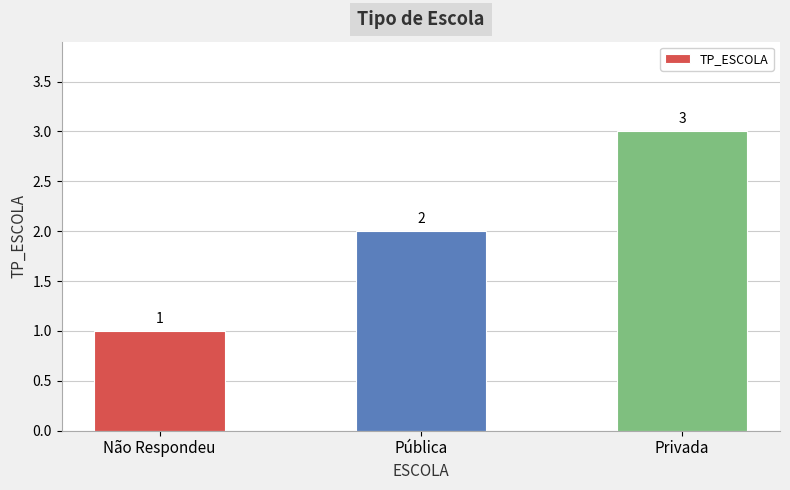

Is it true that the value at Privada is 3?

True